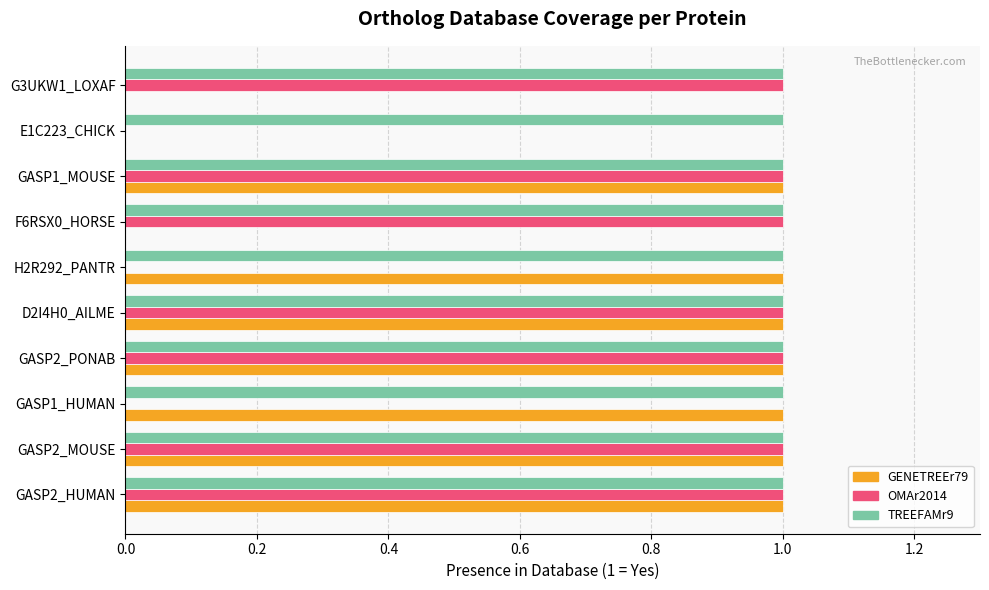

Which series has the largest total across all categories?

TREEFAMr9